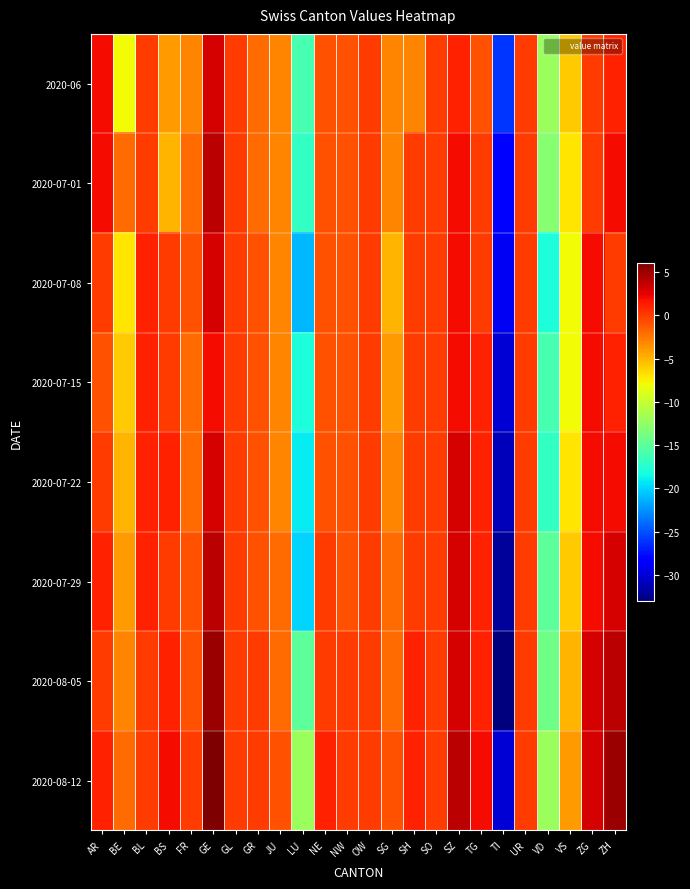

At which category does the chart reach its peak across all series?

GE